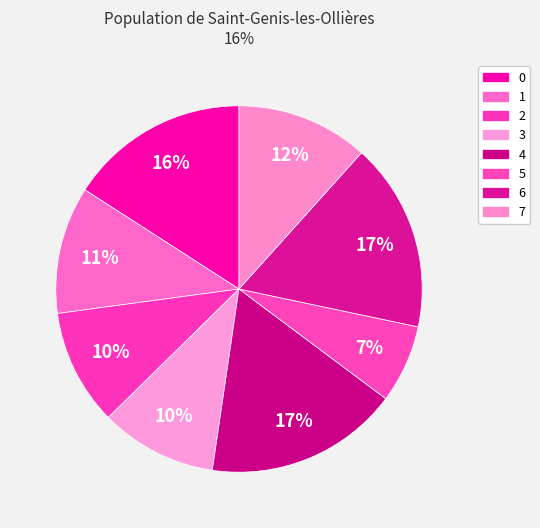

How many slices are in this pie chart?

8